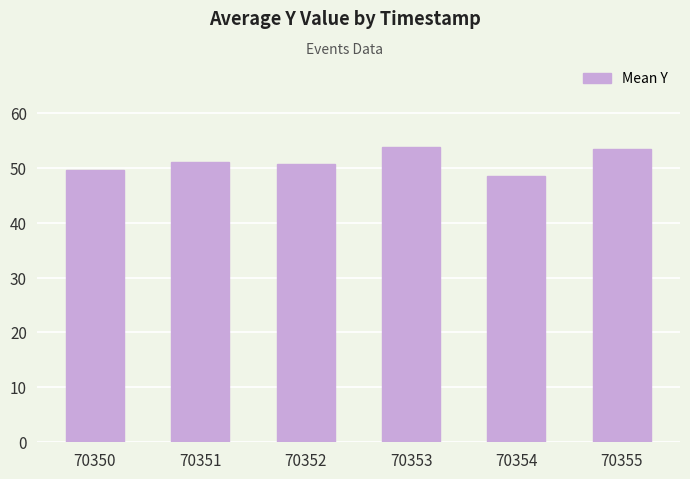

Approximately how many times larger is the value at 70355 compared to 70353?

1.0